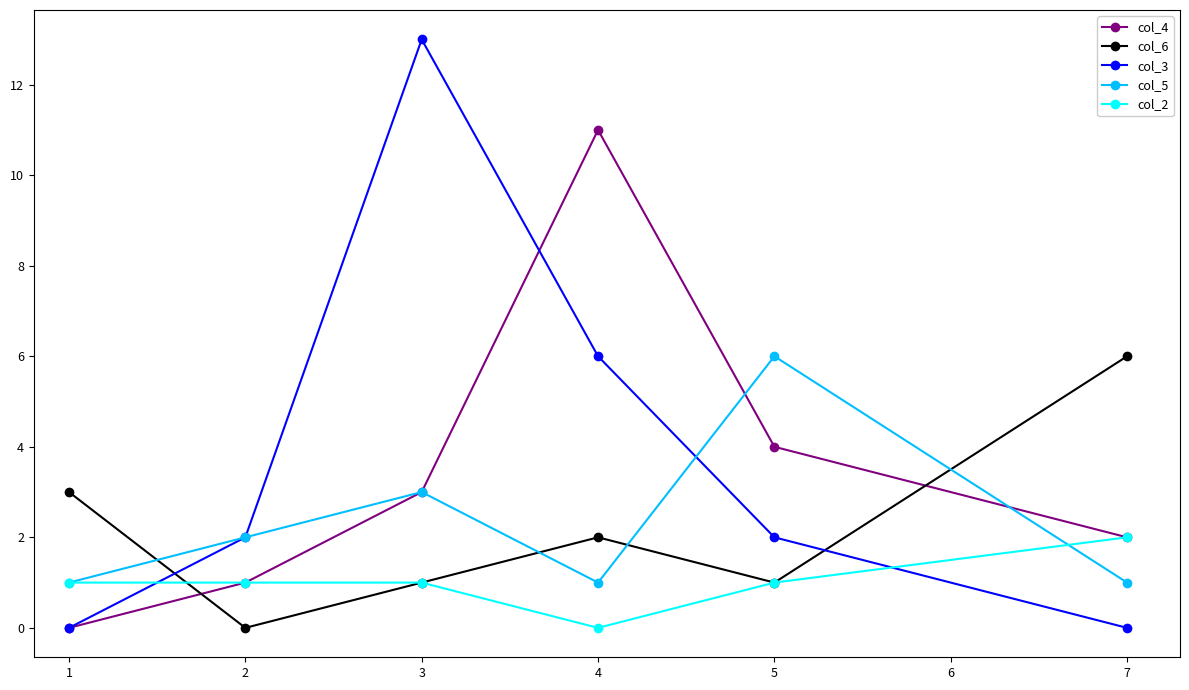

What are all the series names shown in the legend?

col_4, col_6, col_3, col_5, col_2